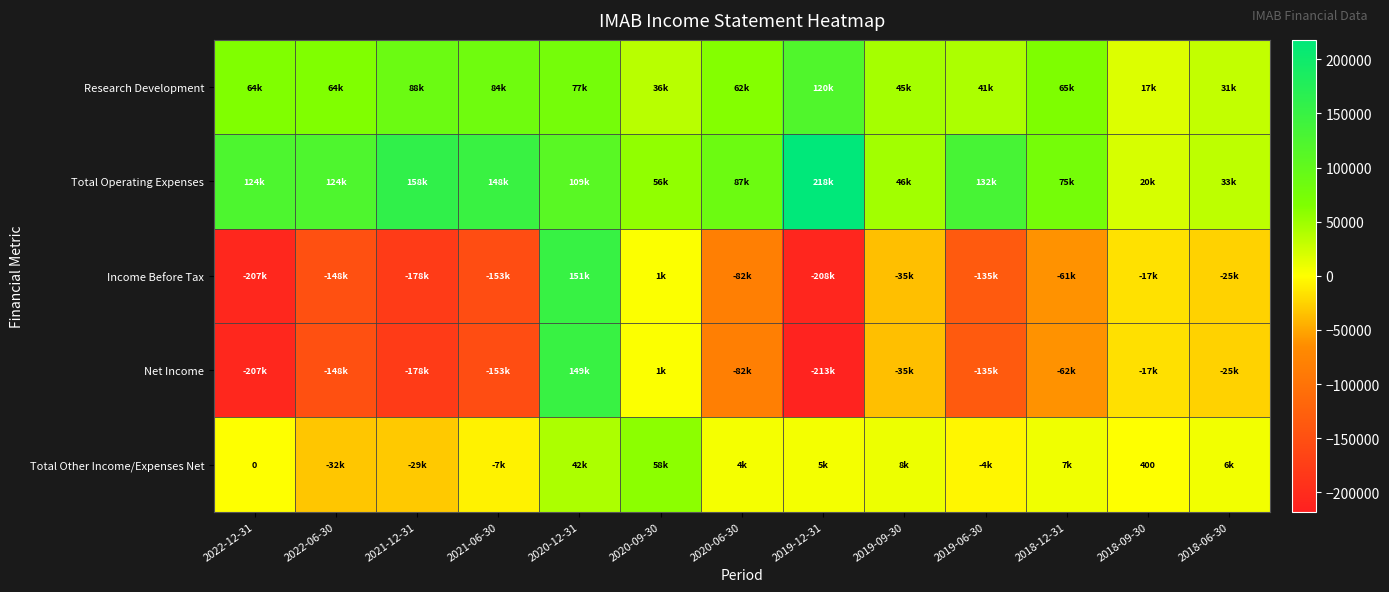

At which category does the chart reach its minimum across all series?

2019-12-31